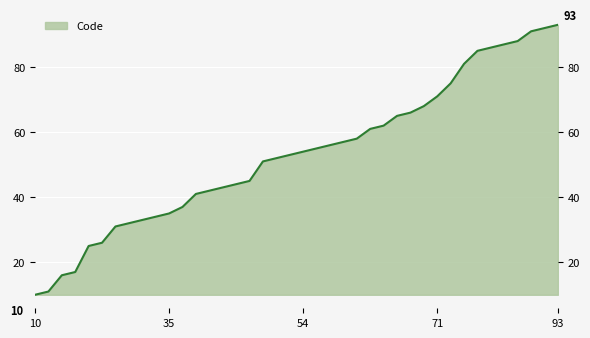

True or false: there are more than 1 points higher than both neighbors.

False